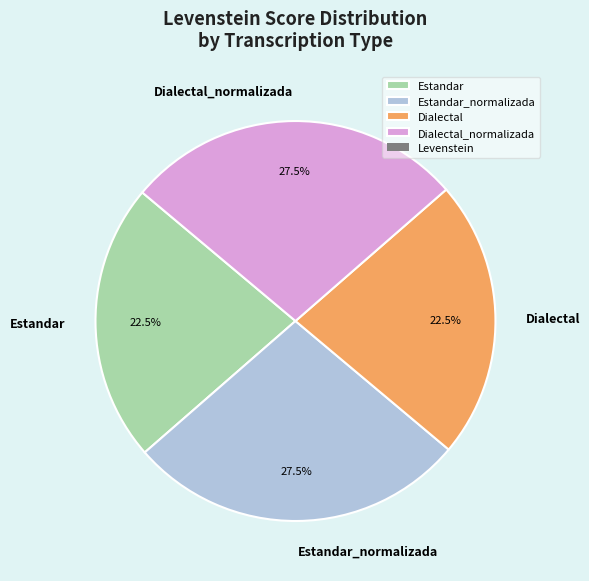

To the nearest percent, what is the combined percentage of Dialectal and Estandar_normalizada?

50%